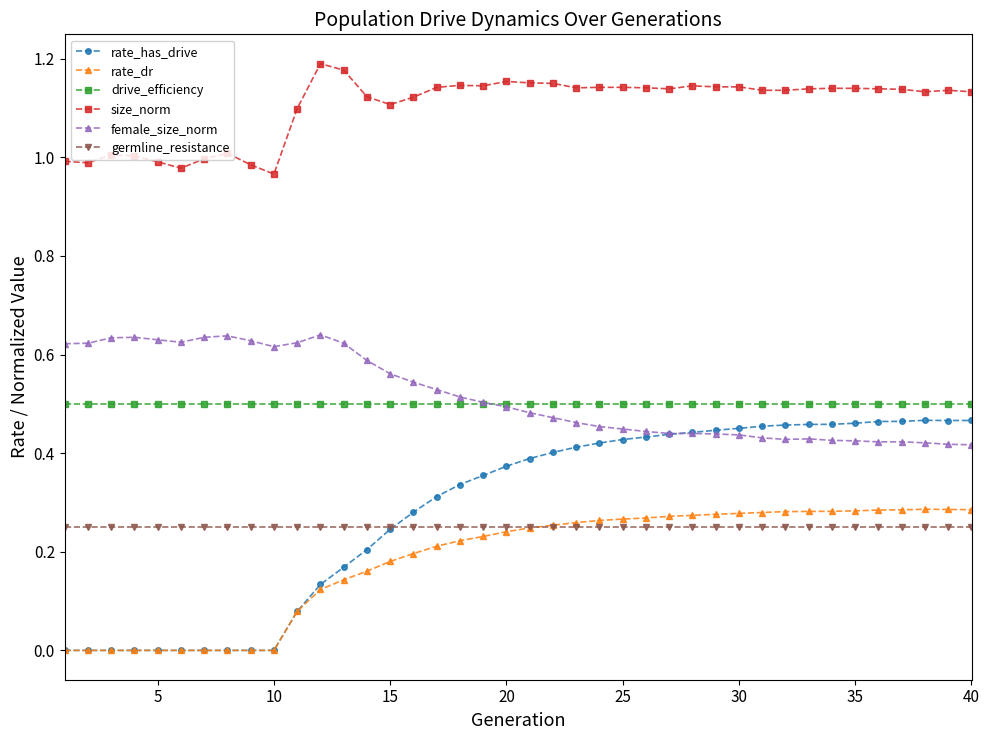

How many times do drive_efficiency and female_size_norm cross each other?

1